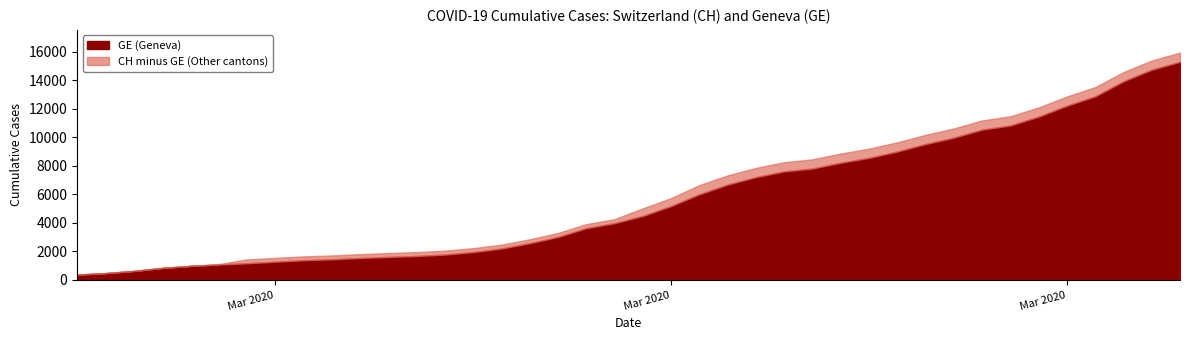

The value of CH at 2020-04-01 is 13505. True or false?

True